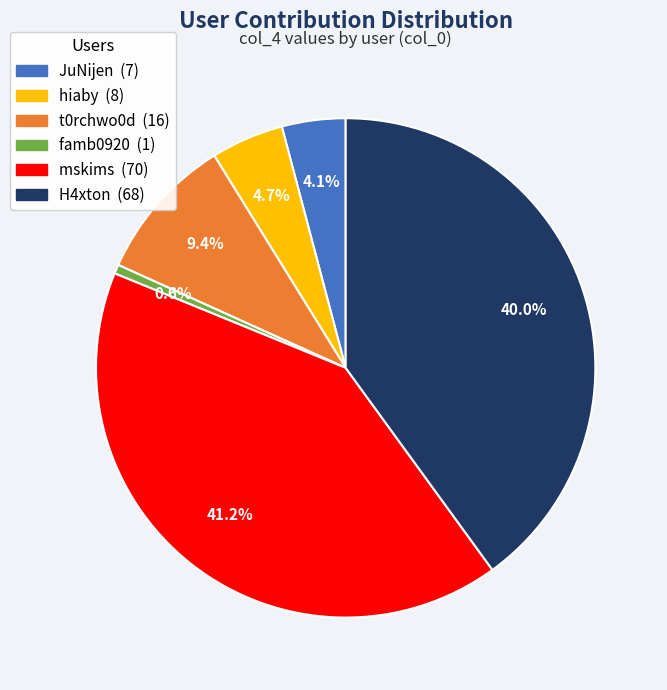

To the nearest percent, what portion does H4xton represent?

40%